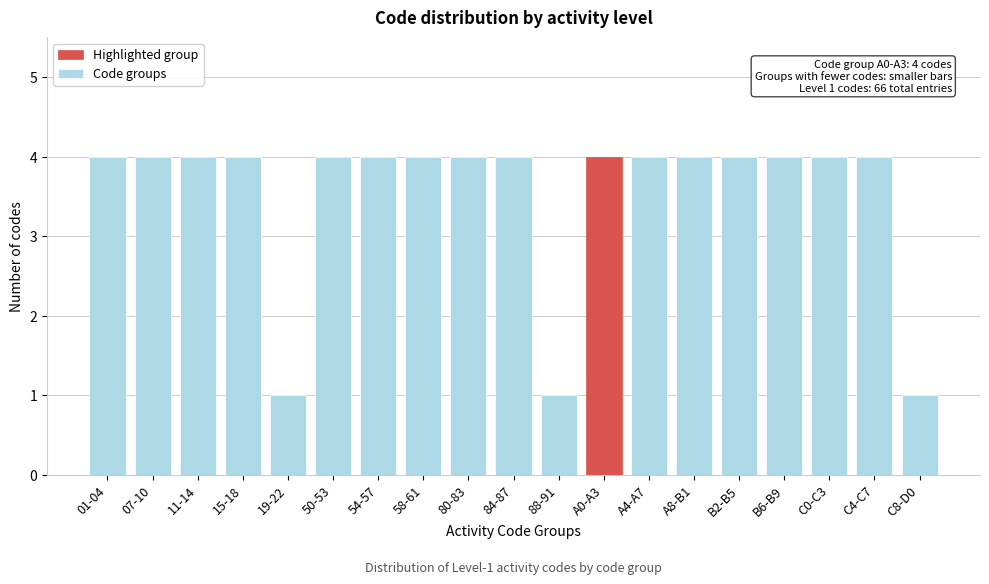

Reading right to left, transcribe all the data shown in this chart.

1	4	4	4	4	4	4	4	1	4	4	4	4	4	1	4	4	4	4